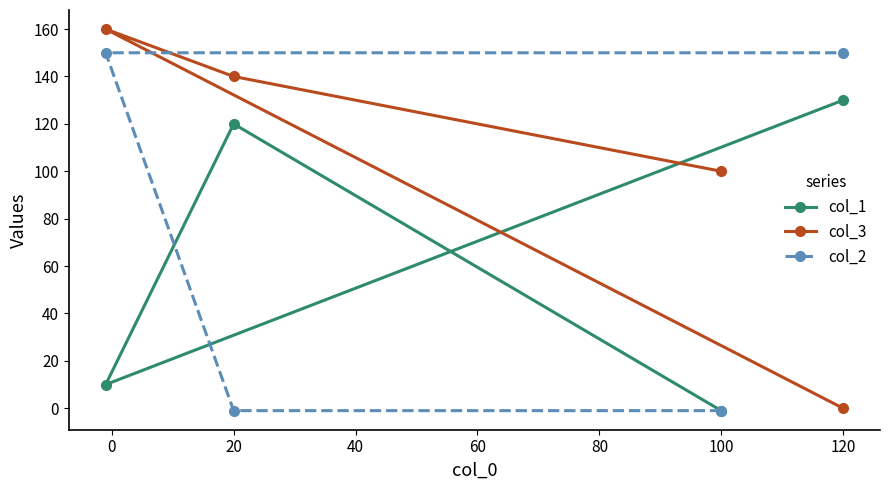

How many values in col_3 are above zero?

3